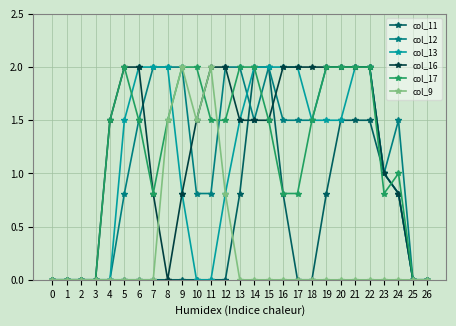

What is the value of the col_11 point at the 15th from the left?

2.0